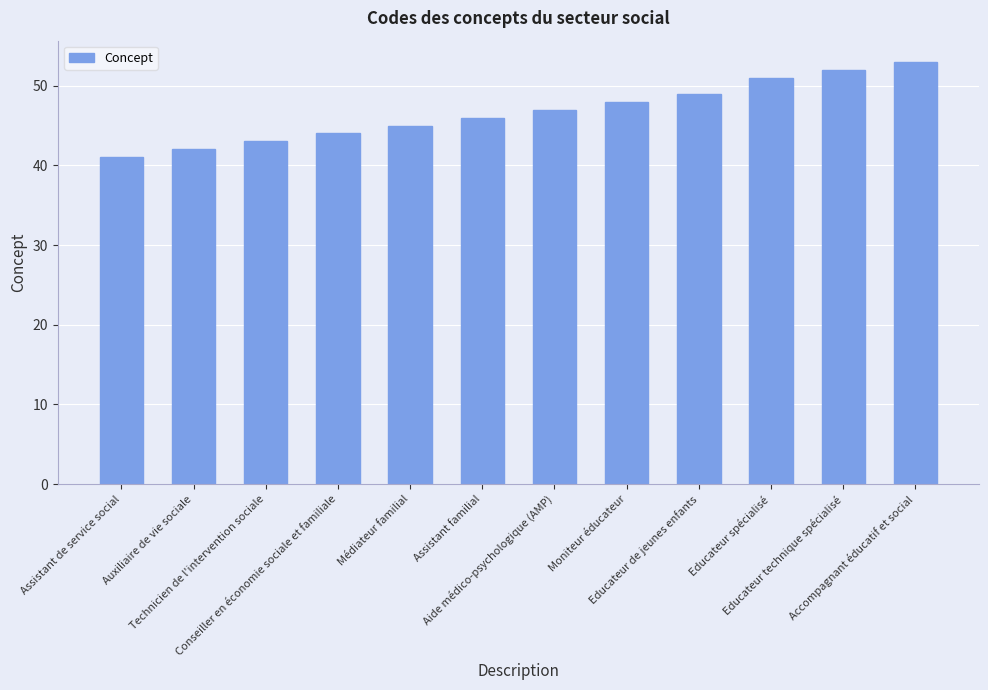

The chart shows a value of 78 at Educateur spécialisé. True or false?

False